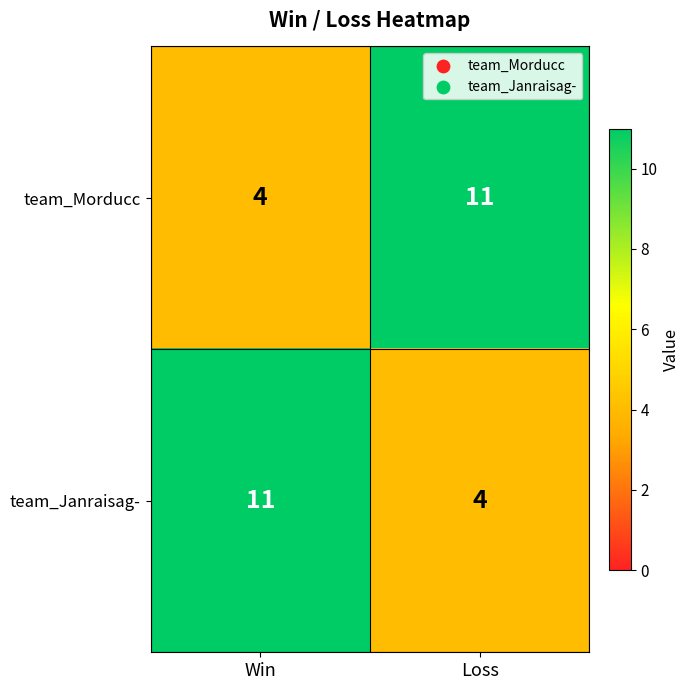

At how many categories does at least one series exceed 9?

2